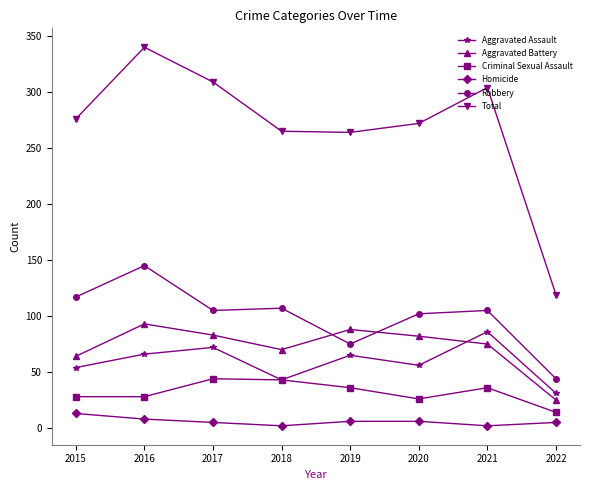

In Total, how many points are lower than both neighbors (excluding endpoints)?

1